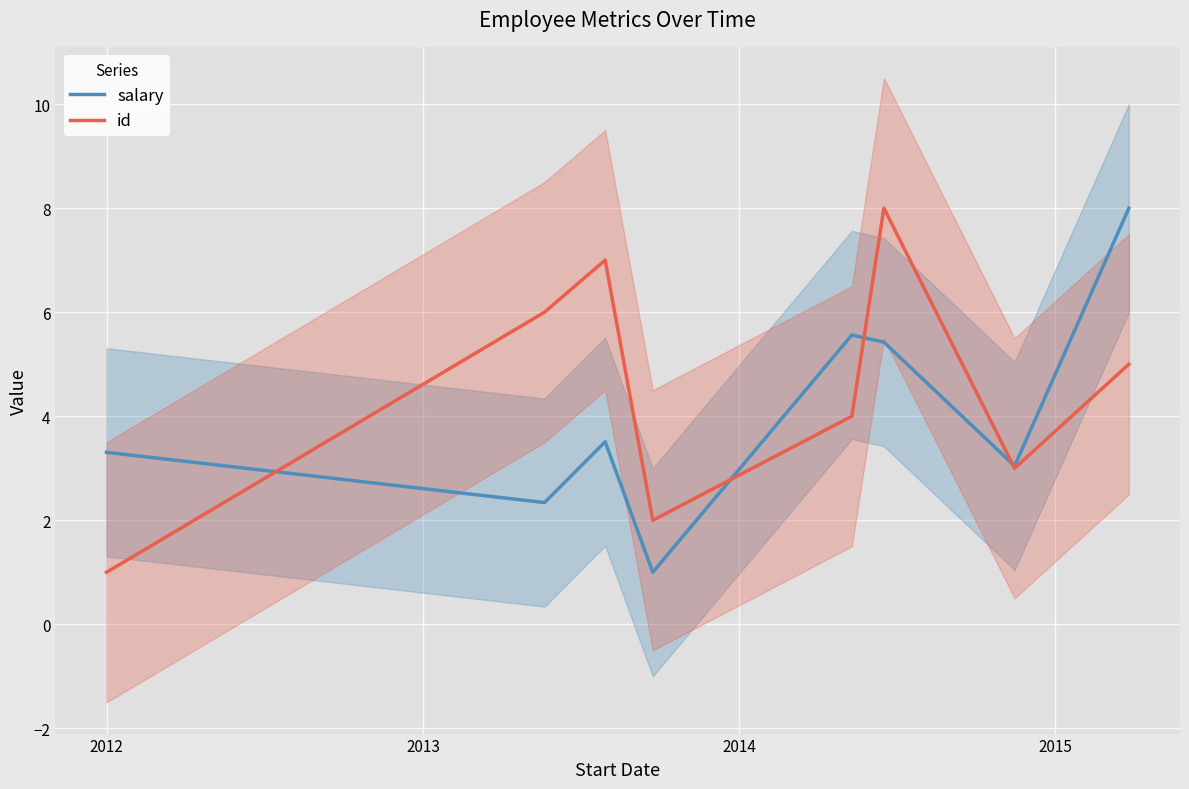

What is the maximum value for id?

8.0